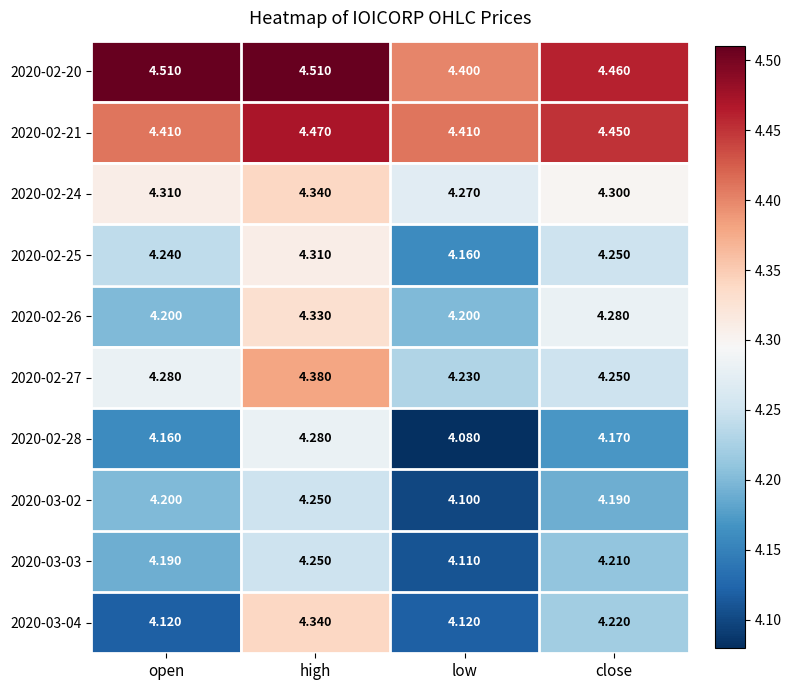

Where is 2020-03-02 nearest to the value 4?

low